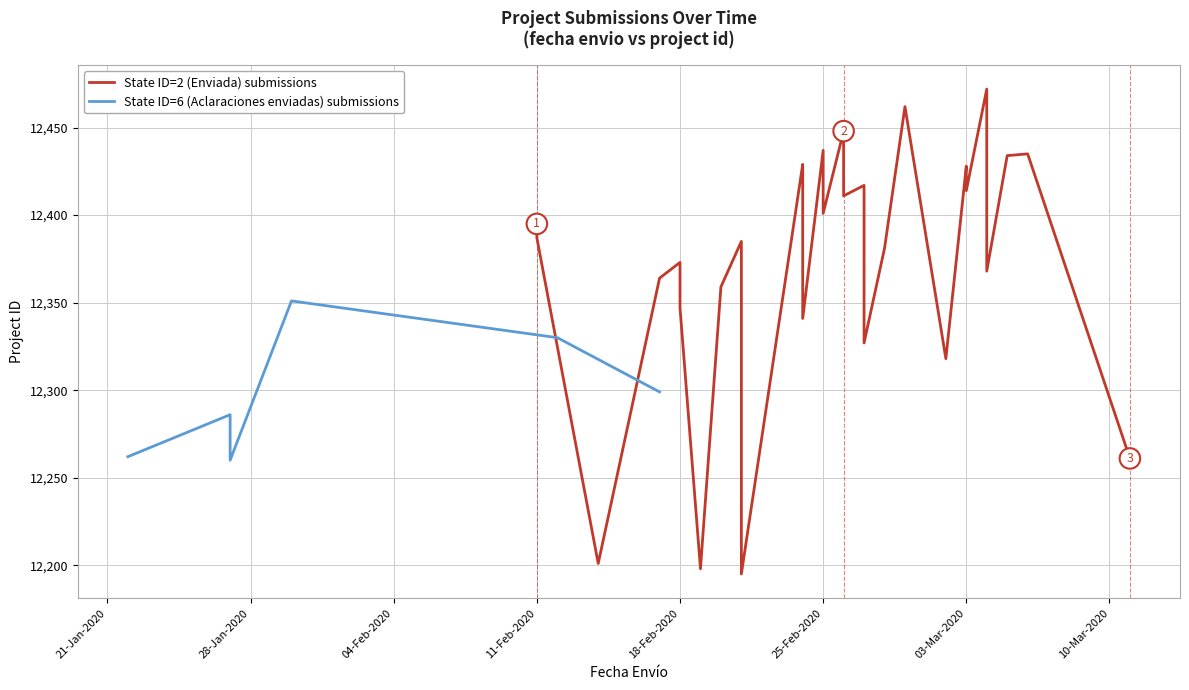

Is it true that Project ID (submissions) equals 6678 at 0?

False